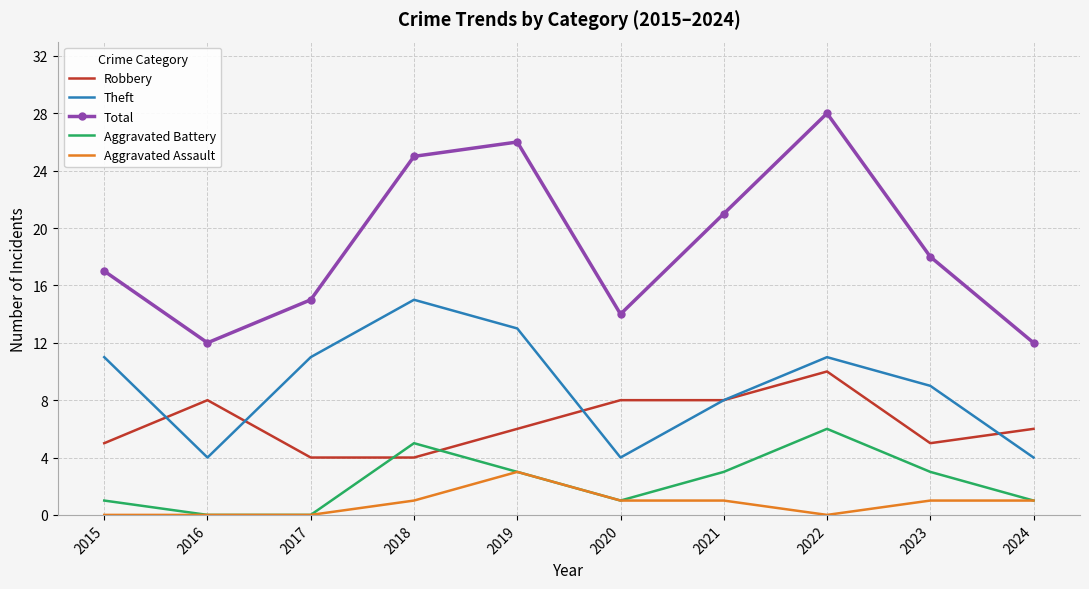

At which label is Total closest to 20?

2021